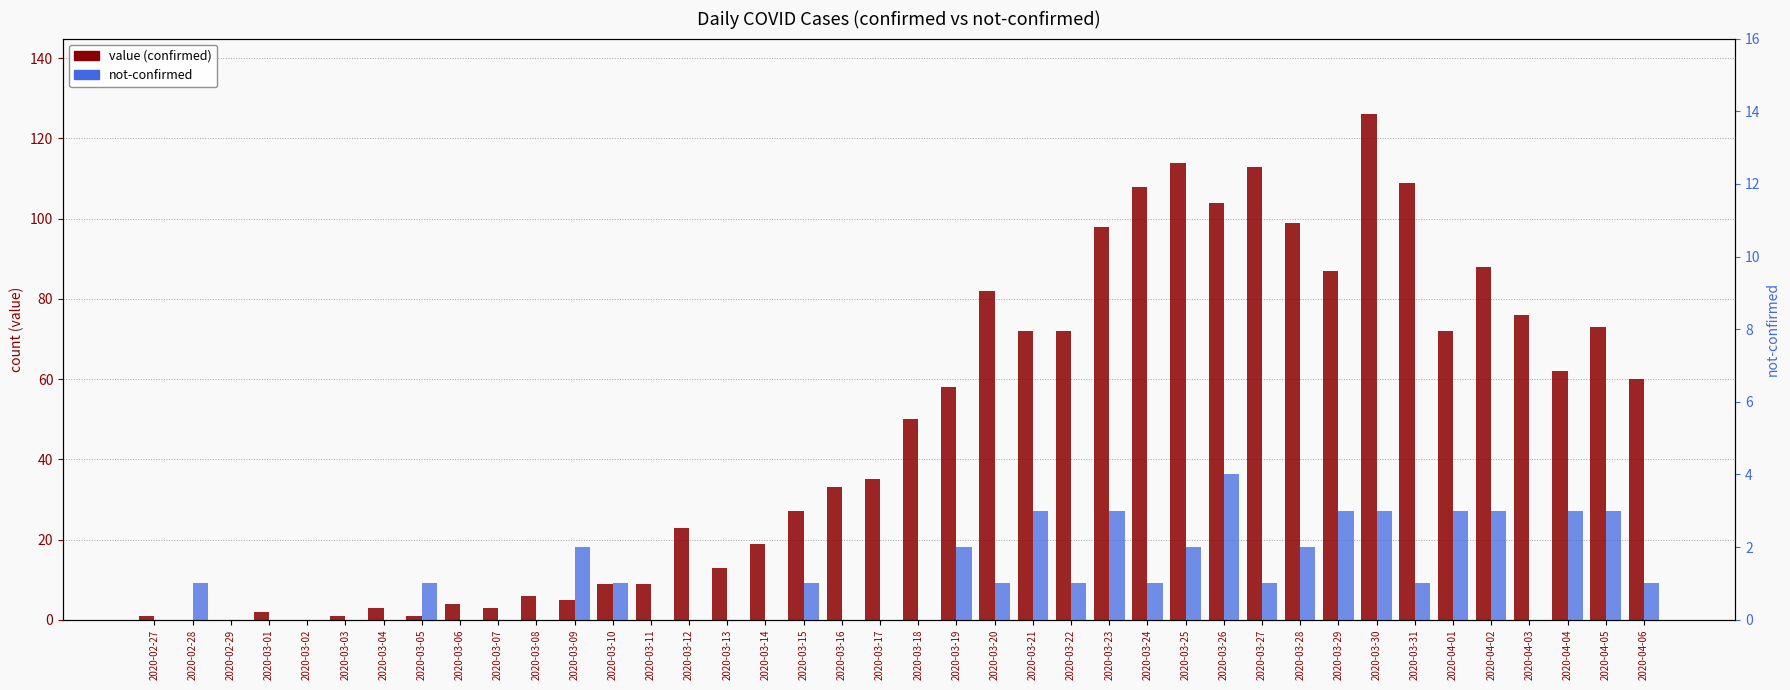

List the labels in order of not-confirmed value, smallest first.

2020-02-27, 2020-02-29, 2020-03-01, 2020-03-02, 2020-03-03, 2020-03-04, 2020-03-06, 2020-03-07, 2020-03-08, 2020-03-11, 2020-03-12, 2020-03-13, 2020-03-14, 2020-03-16, 2020-03-17, 2020-03-18, 2020-04-03, 2020-02-28, 2020-03-05, 2020-03-10, 2020-03-15, 2020-03-20, 2020-03-22, 2020-03-24, 2020-03-27, 2020-03-31, 2020-04-06, 2020-03-09, 2020-03-19, 2020-03-25, 2020-03-28, 2020-03-21, 2020-03-23, 2020-03-29, 2020-03-30, 2020-04-01, 2020-04-02, 2020-04-04, 2020-04-05, 2020-03-26